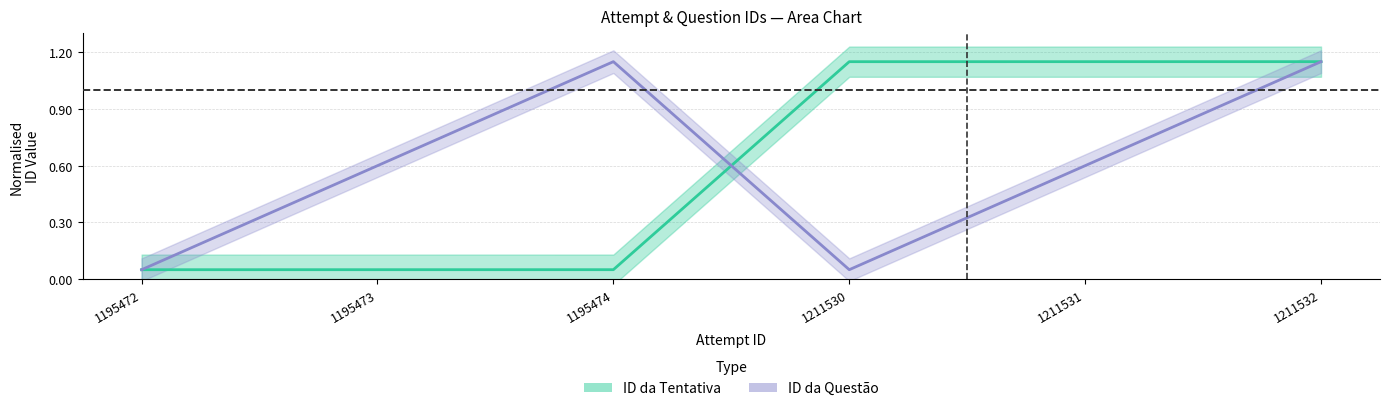

Where is ID da Tentativa nearest to the value 0?

1195472